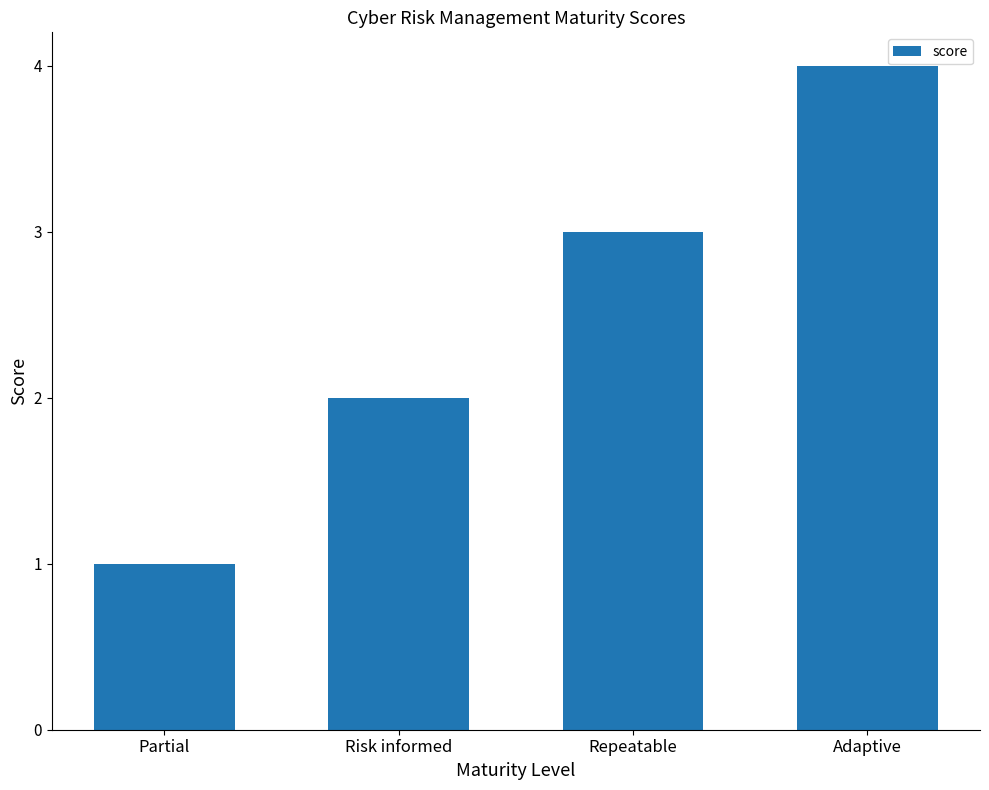

How many values are below 3?

2